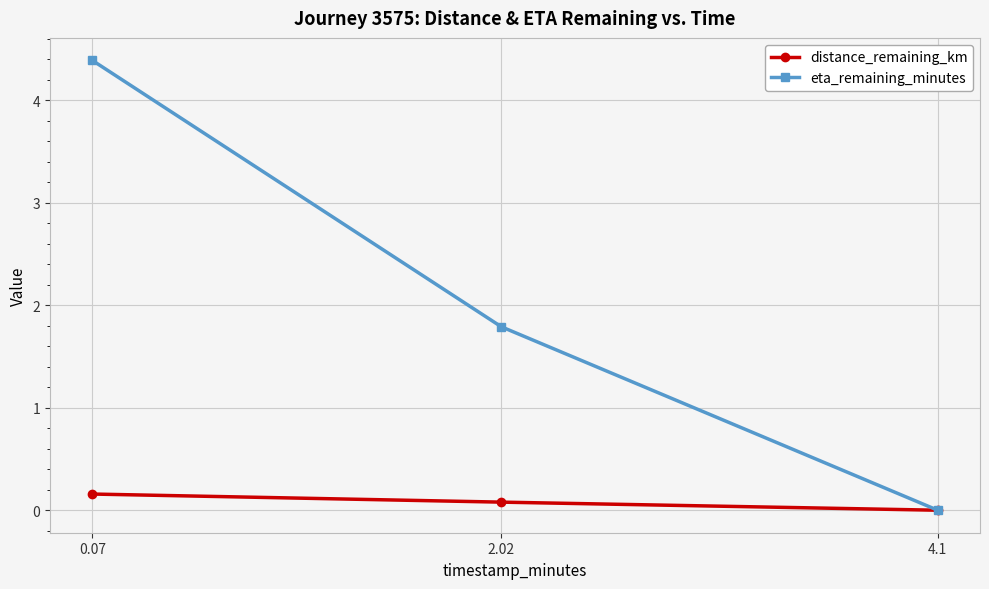

Rank the series by their maximum value, from lowest to highest.

distance_remaining_km, eta_remaining_minutes